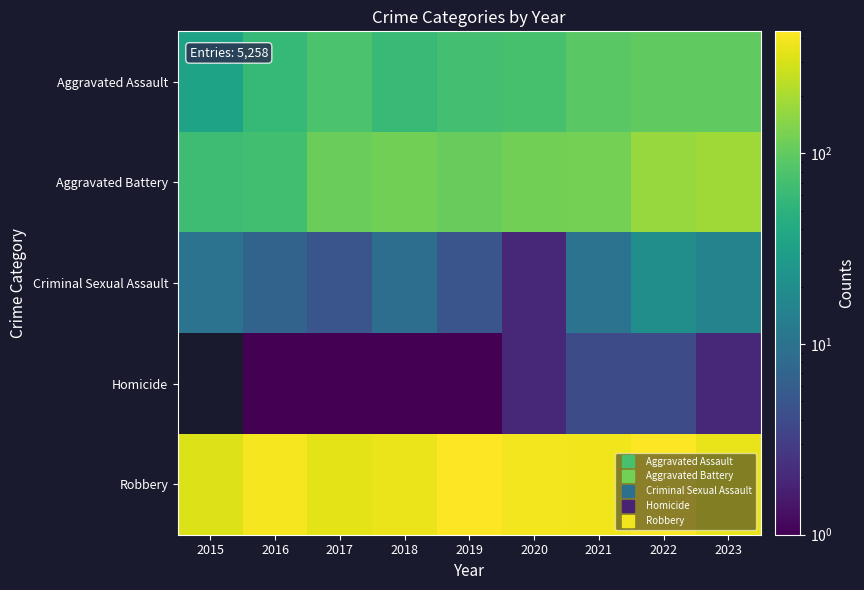

Reading right to left, transcribe all the data shown in this chart.

Aggravated Assault: 2023=99	2022=99	2021=92	2020=74	2019=71	2018=60	2017=78	2016=58	2015=34
Aggravated Battery: 2023=184	2022=171	2021=121	2020=119	2019=107	2018=118	2017=111	2016=69	2015=66
Criminal Sexual Assault: 2023=15	2022=20	2021=10	2020=2	2019=5	2018=9	2017=5	2016=7	2015=10
Homicide: 2023=2	2022=4	2021=4	2020=2	2019=1	2018=1	2017=1	2016=1	2015=0
Robbery: 2023=357	2022=433	2021=382	2020=393	2019=435	2018=367	2017=341	2016=402	2015=318